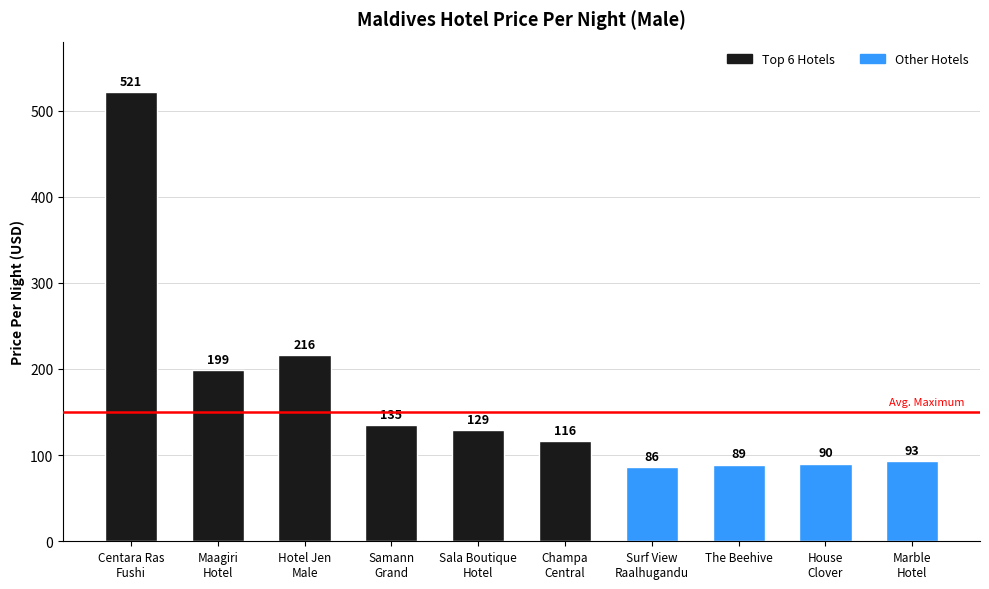

What is the difference between the maximum and minimum values?

435